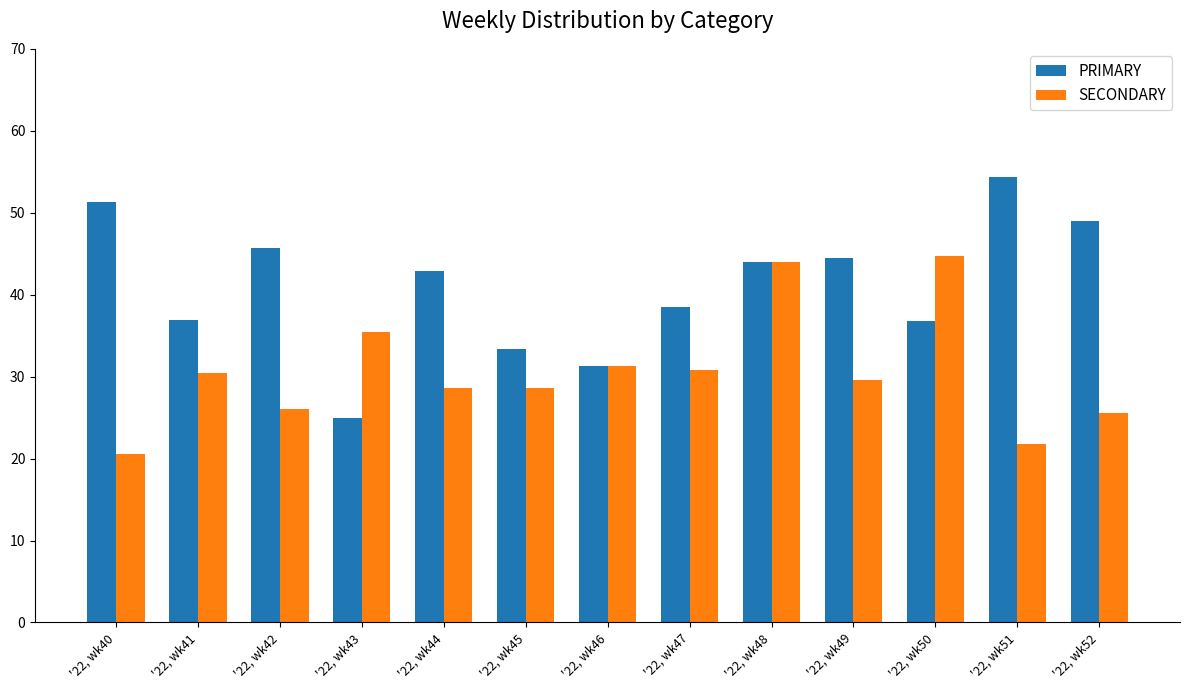

At which label does SECONDARY first exceed 29?

'22, wk41